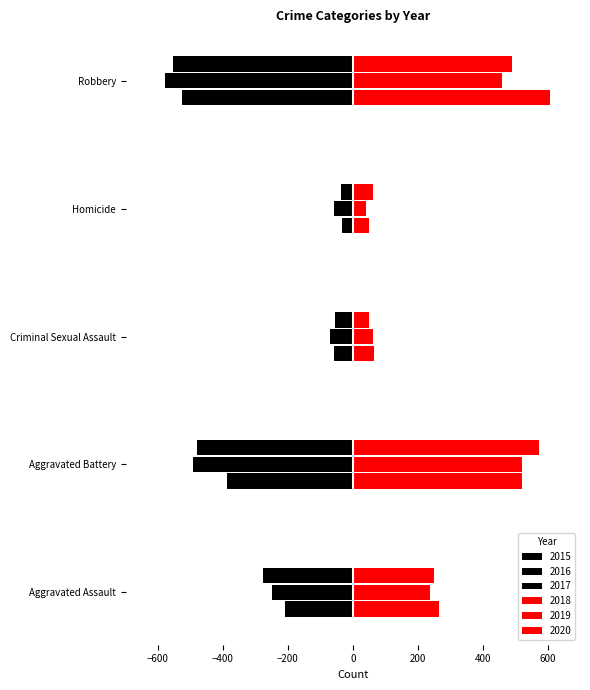

How many values in the 2015 series are below -210?

2